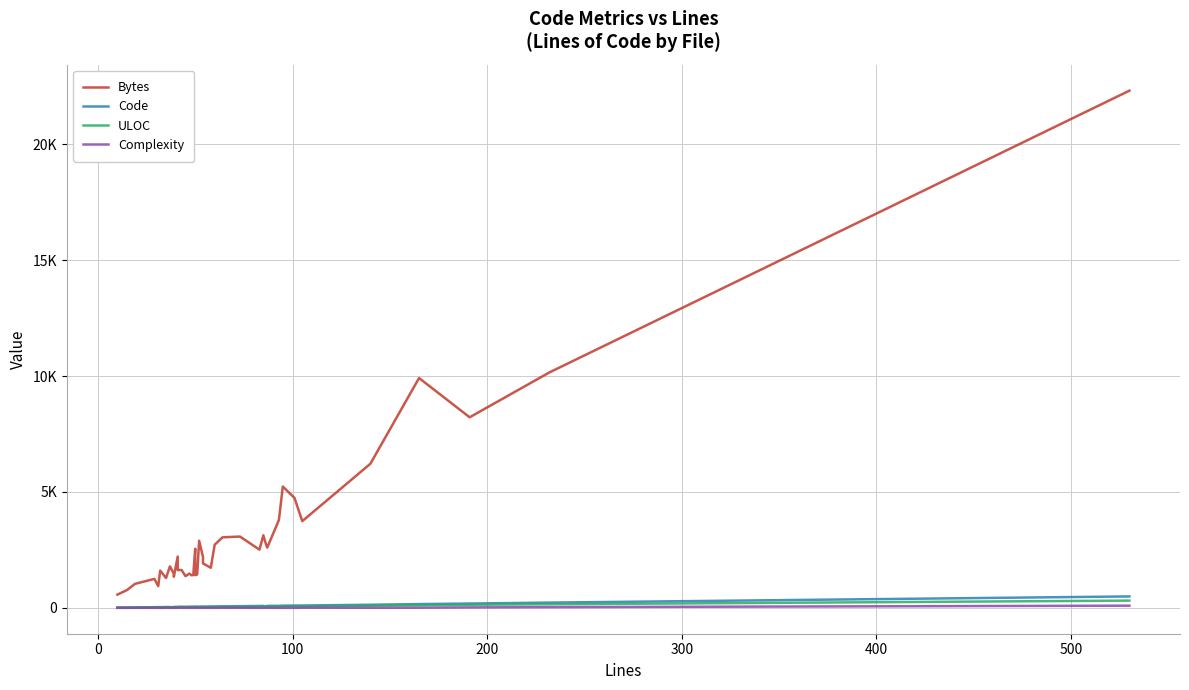

How many interior local valleys does the Bytes series have?

12